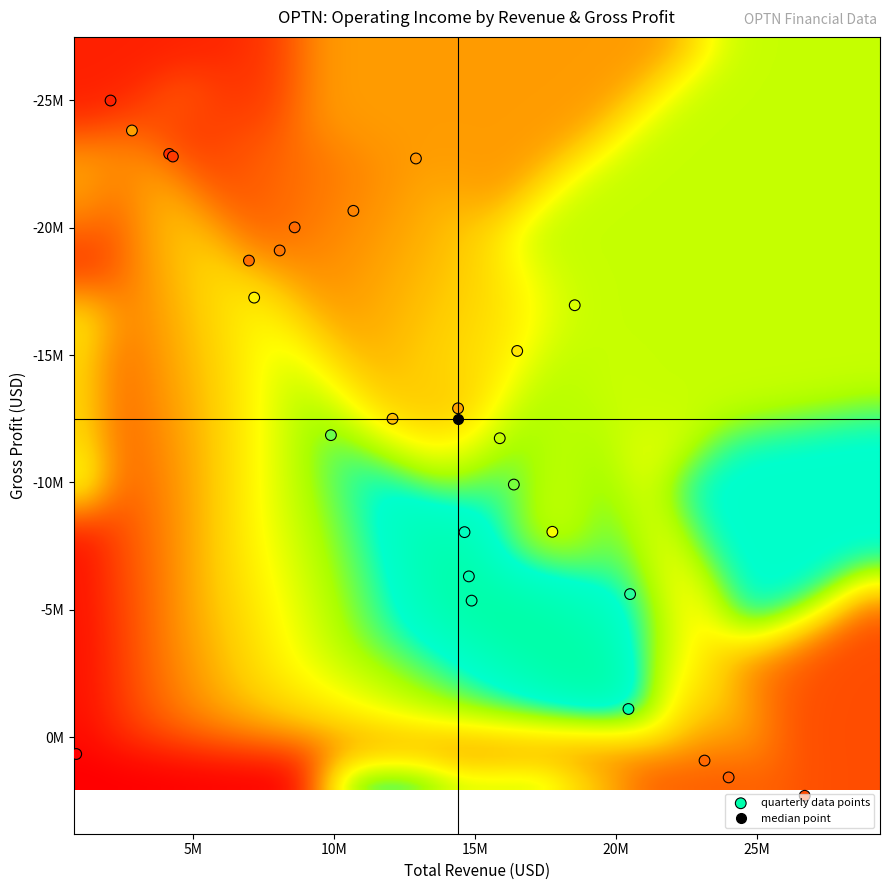

Between 3 and 21, which series saw the biggest shift?

operatingIncome